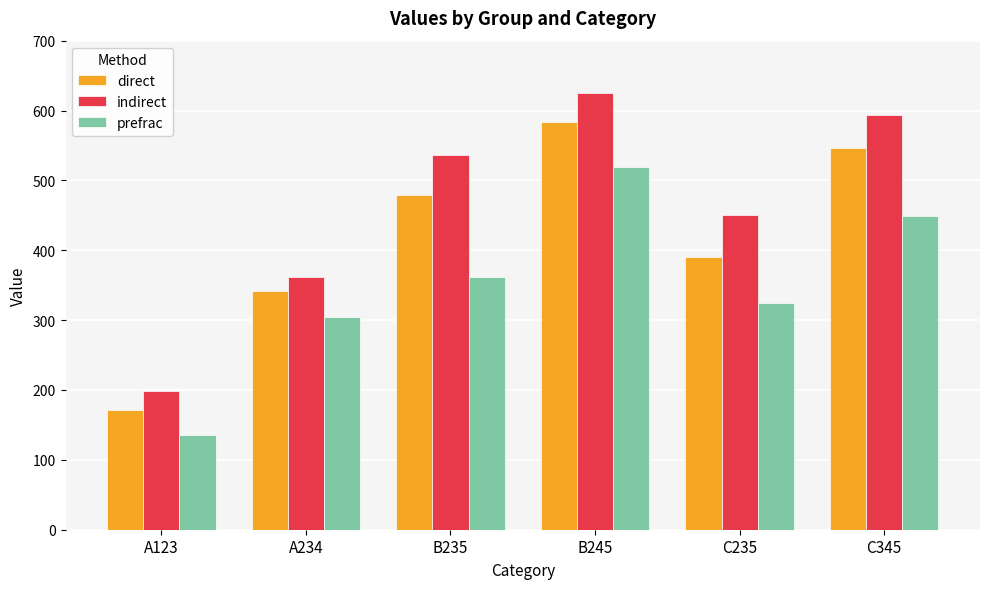

What is the lowest value of the direct series?

172.0